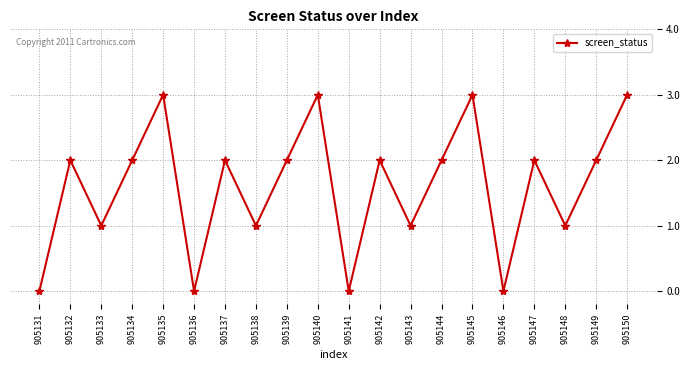

Approximately how many times larger is the value at 905149 compared to 905132?

1.0